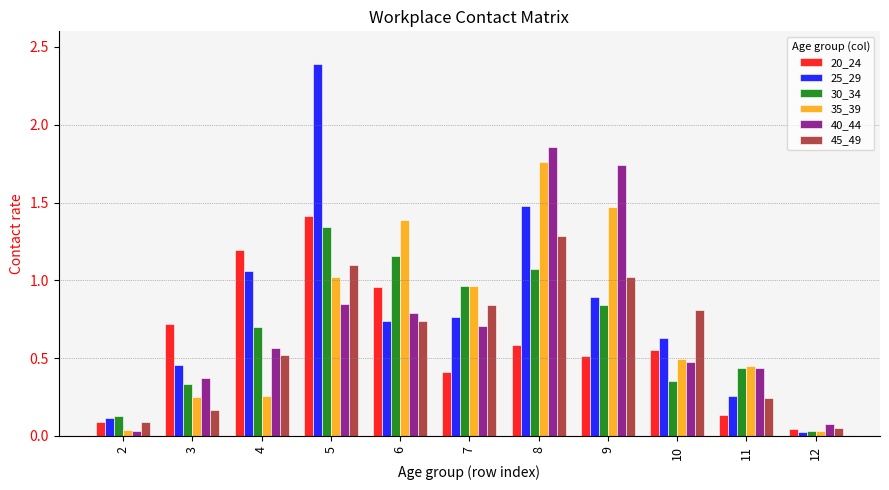

Where is 30_34 nearest to the value 0?

12